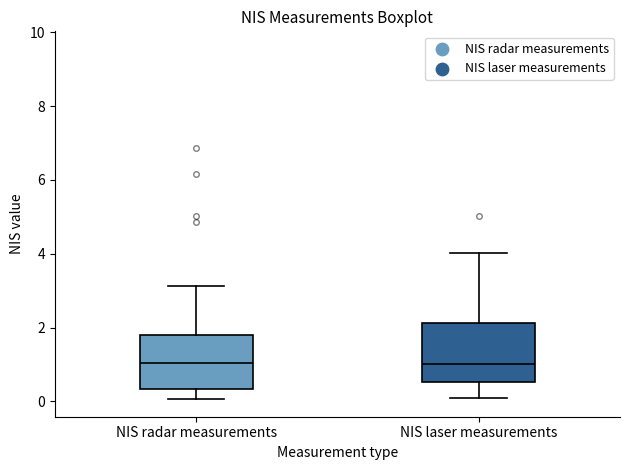

Where is the upper edge of the box for NIS radar measurements on the y-axis? The values are not printed on the chart, so give them approximately, as read against the axis.

1.8